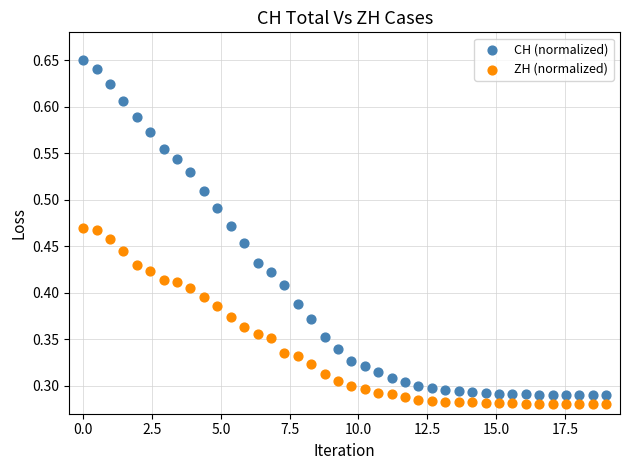

Across all data points, what is the range of X values (max minus min)?

19.0